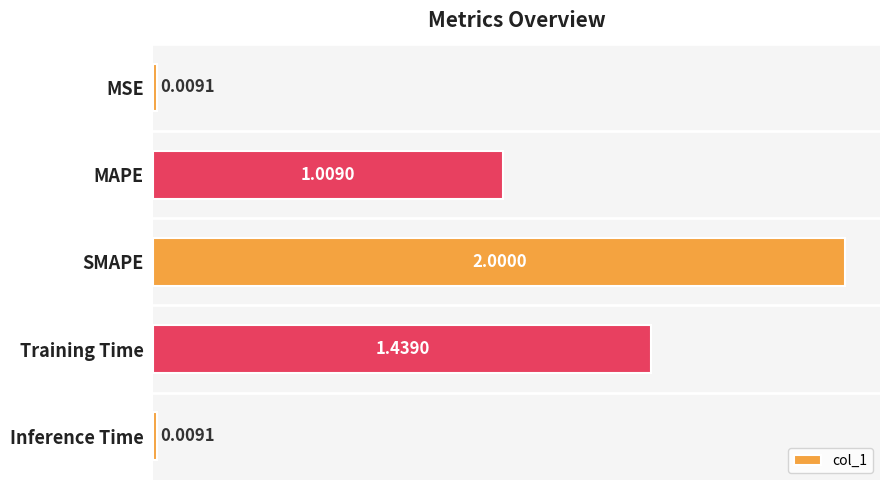

Which has a higher value, SMAPE or MSE?

SMAPE